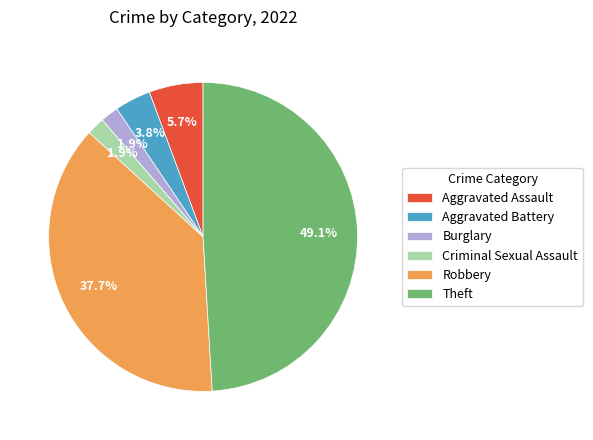

Count the number of slices in the pie.

6